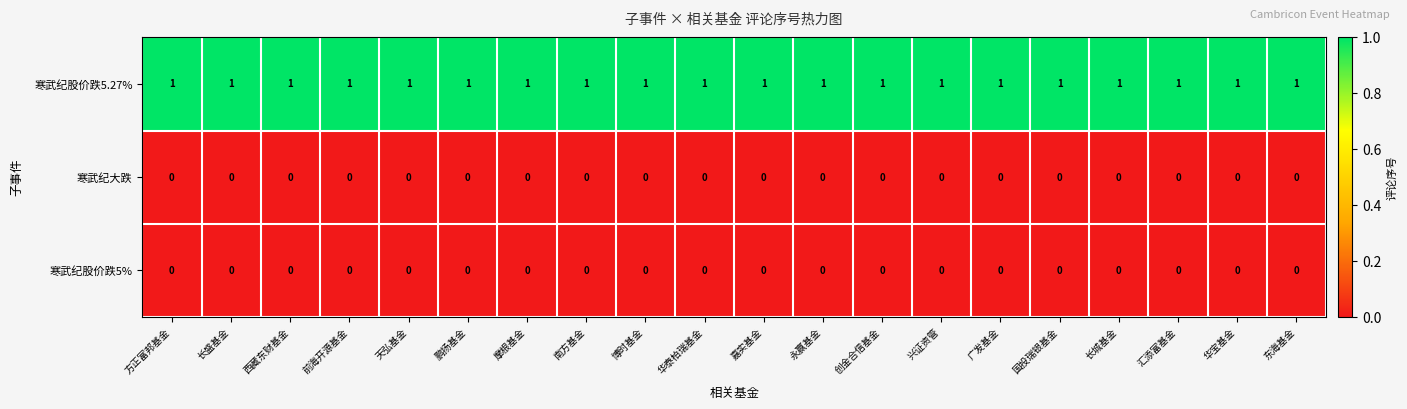

The value of 寒武纪股价跌5.27% at 创金合信基金 is 1. True or false?

True